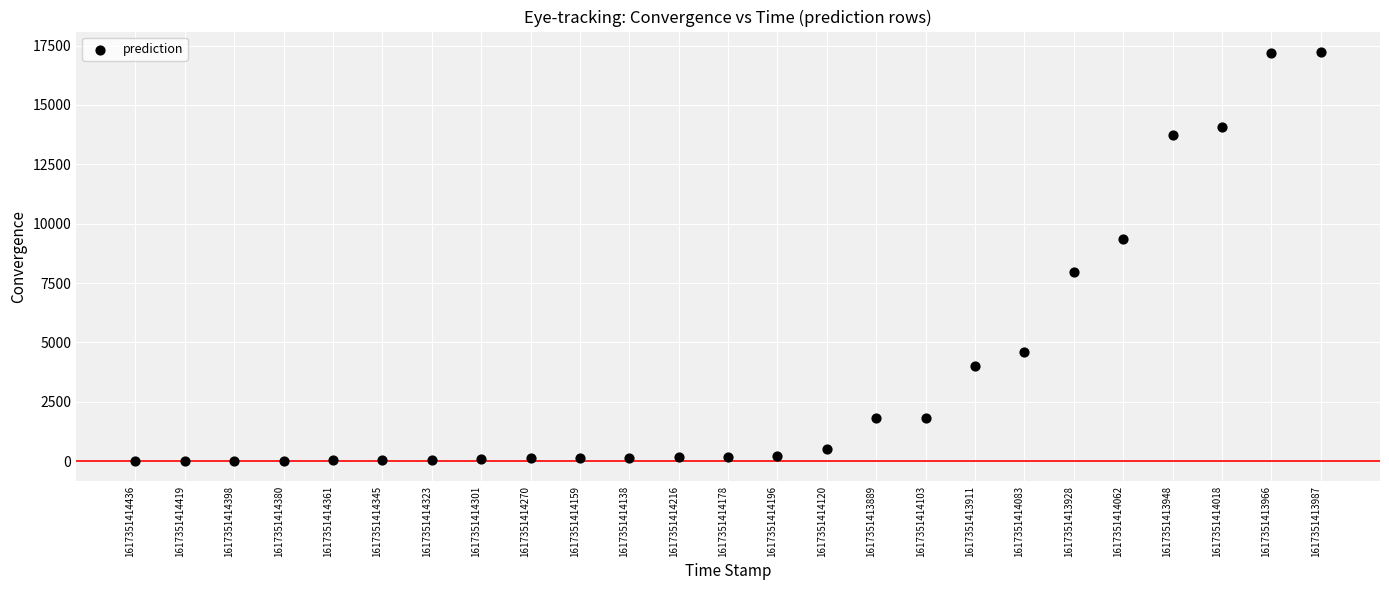

What is the range of Y values (max minus min)?

17218.1